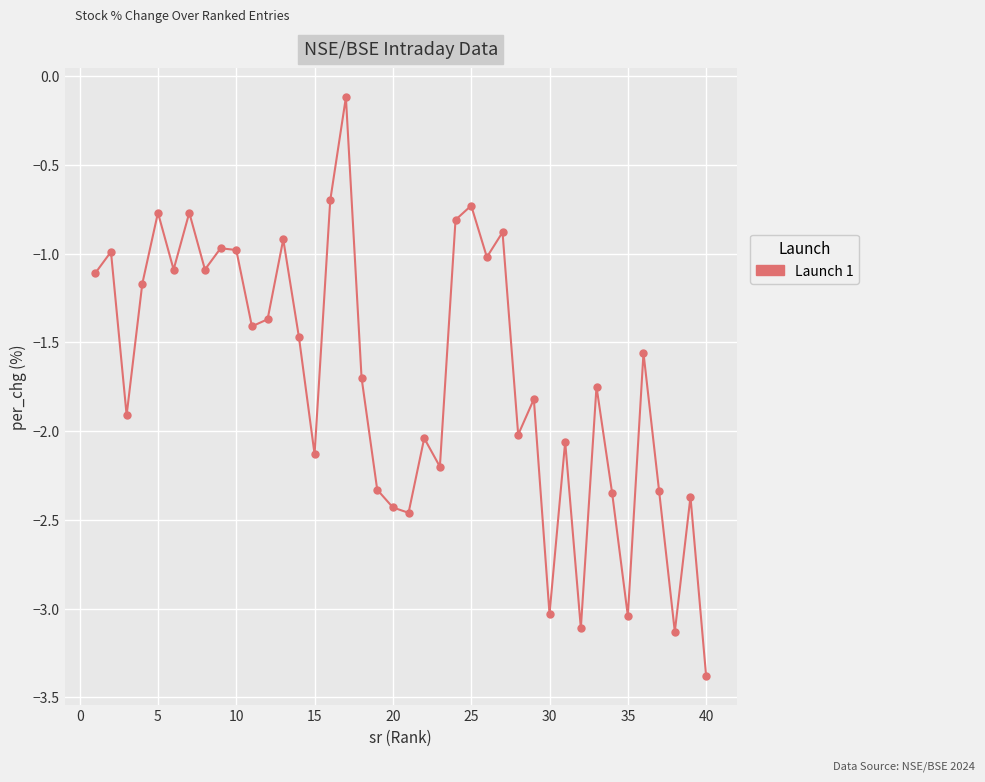

What is the value of the 27th point from the left?

-0.9